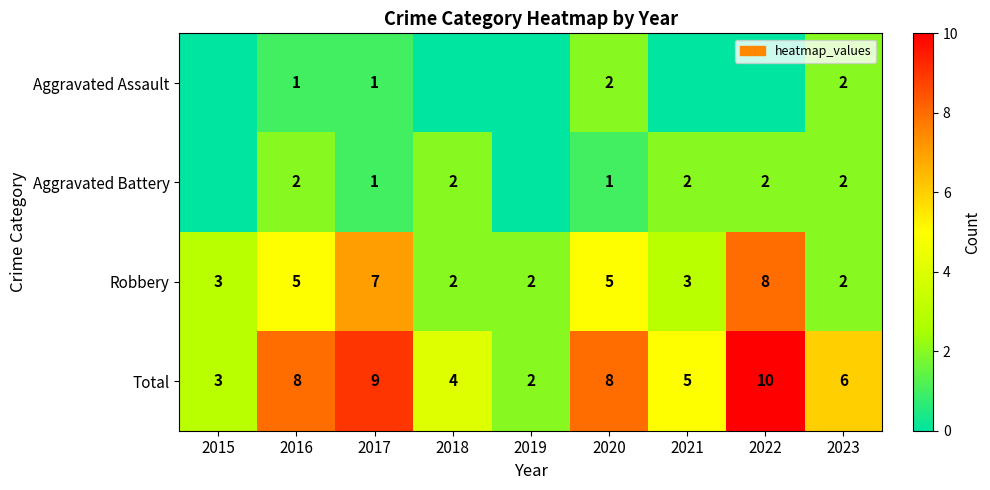

How many Robbery values are between 2 and 5?

7